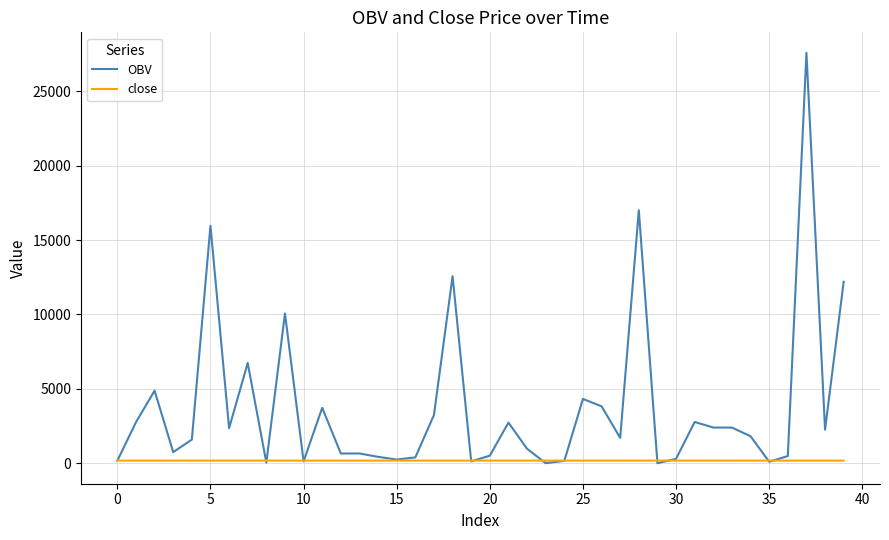

Which series has the largest range (max minus min)?

OBV